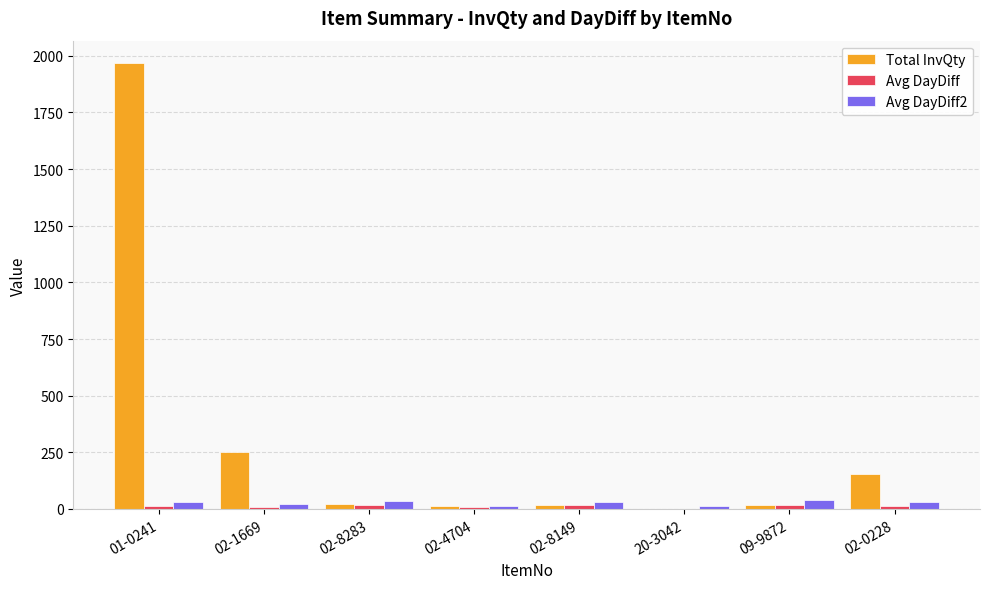

Which series has the largest total across all categories?

Total InvQty